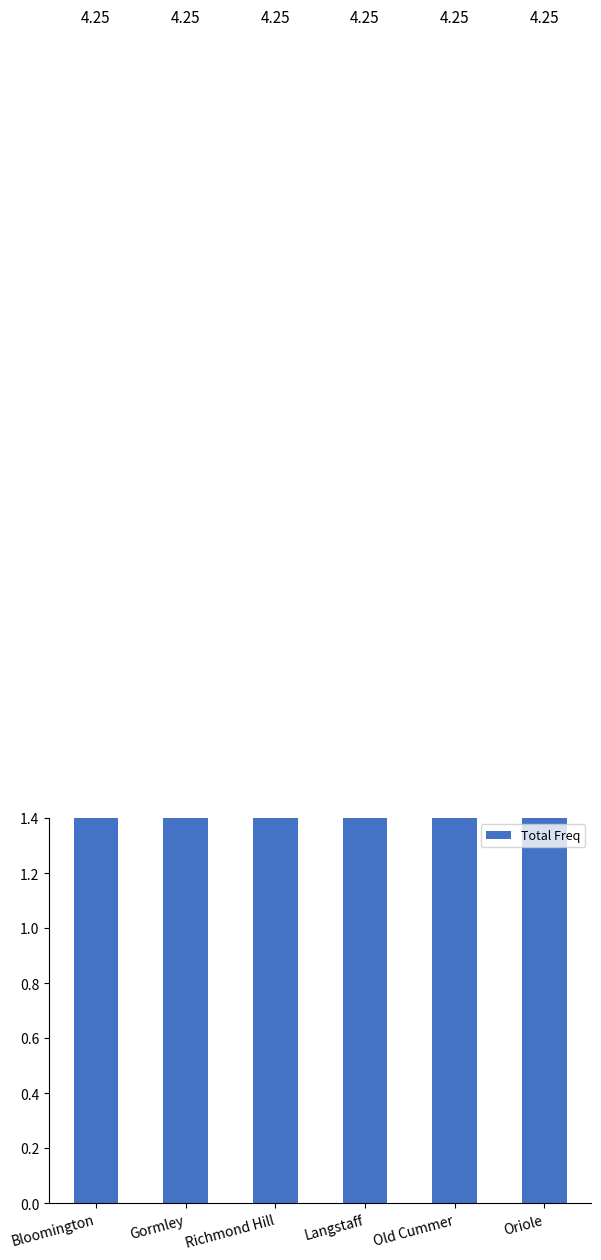

At which category is the sum across all series the highest?

Bloomington